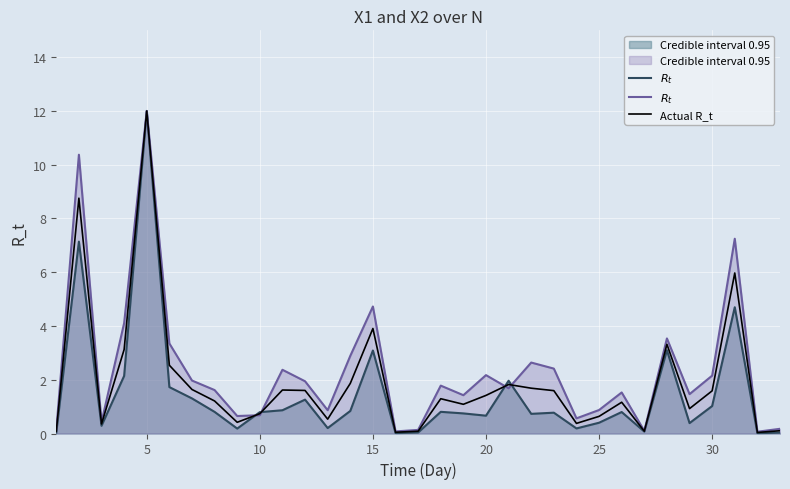

Which series ends up on top after the final intersection of $R_t$ and Actual R_t?

$R_t$